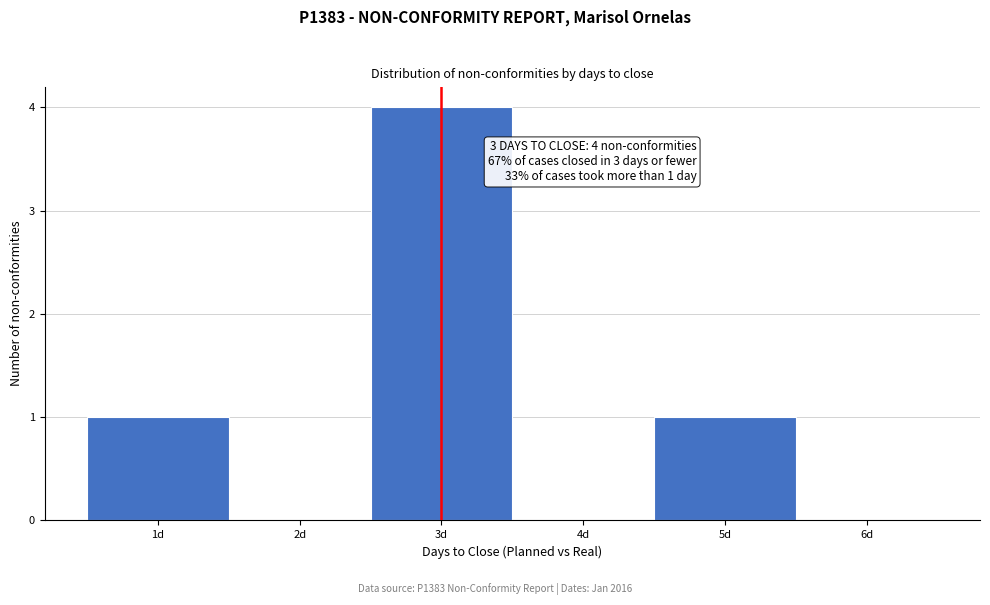

Over which range of the x-axis is the bar tallest?

2.5 to 3.5